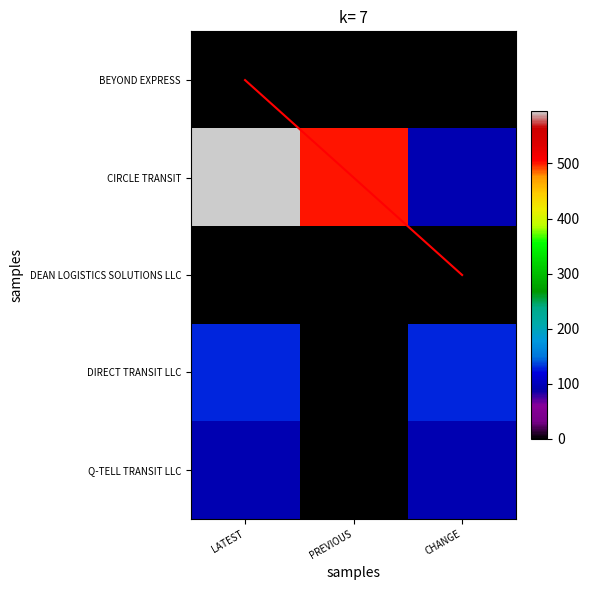

At which category is the sum across all series the highest?

LATEST